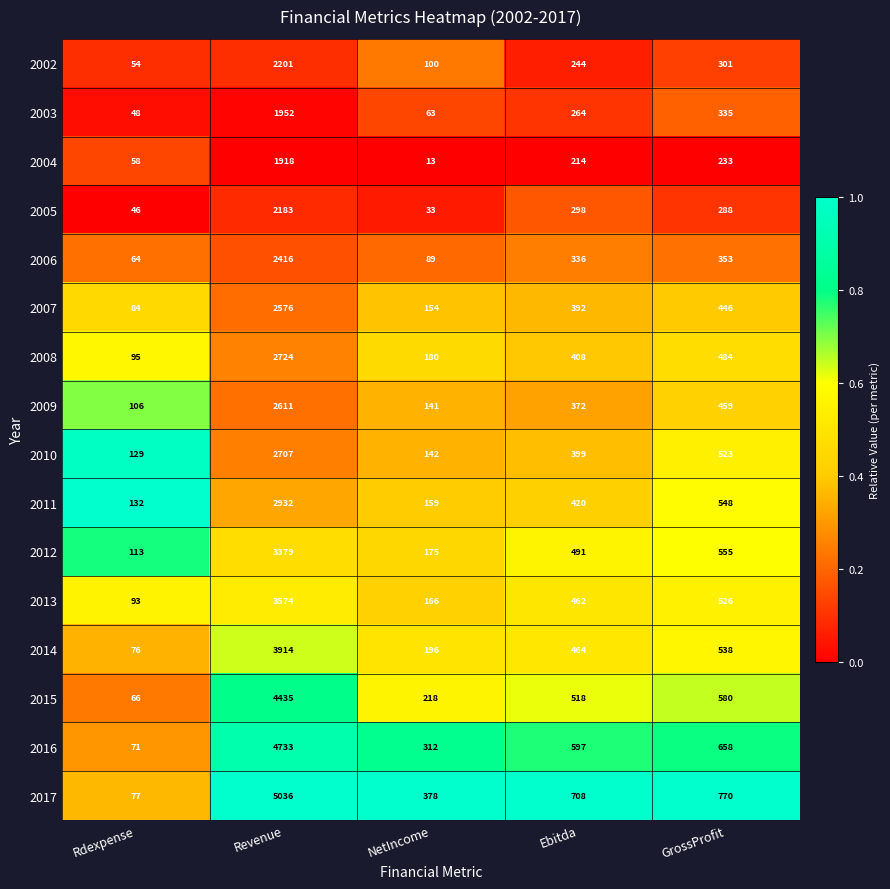

List the series in order of their peak value, lowest first.

2004, 2003, 2005, 2002, 2006, 2007, 2009, 2010, 2008, 2011, 2012, 2013, 2014, 2015, 2016, 2017